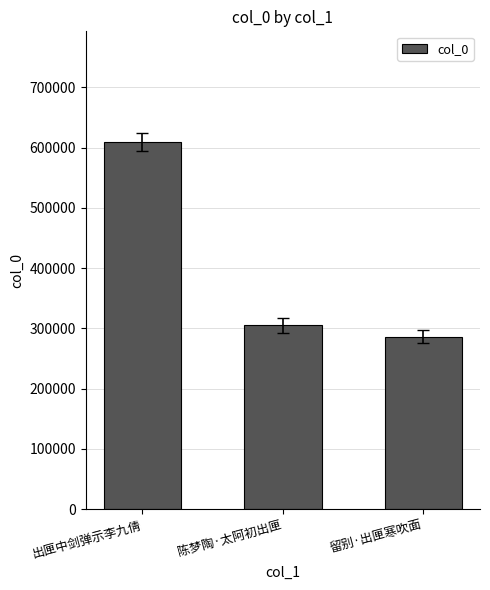

What is the minimum value shown in the chart?

286407